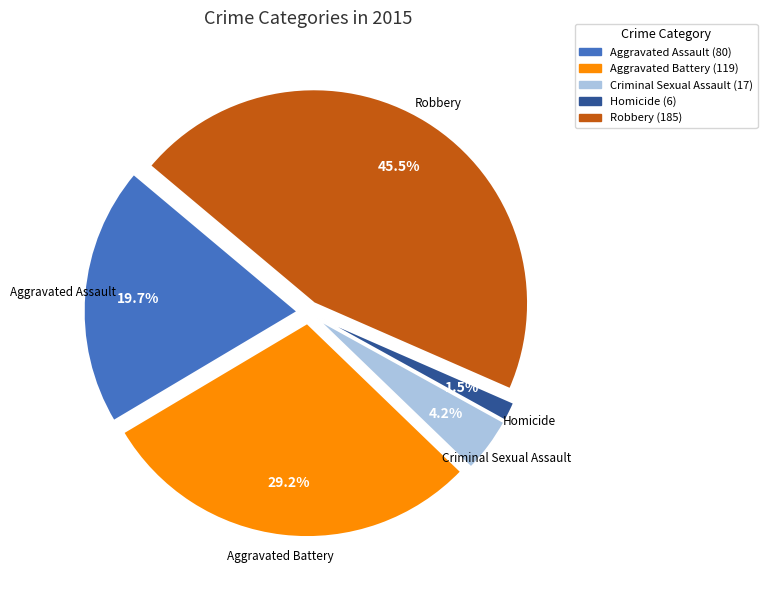

Which category has the biggest portion of the pie?

Robbery